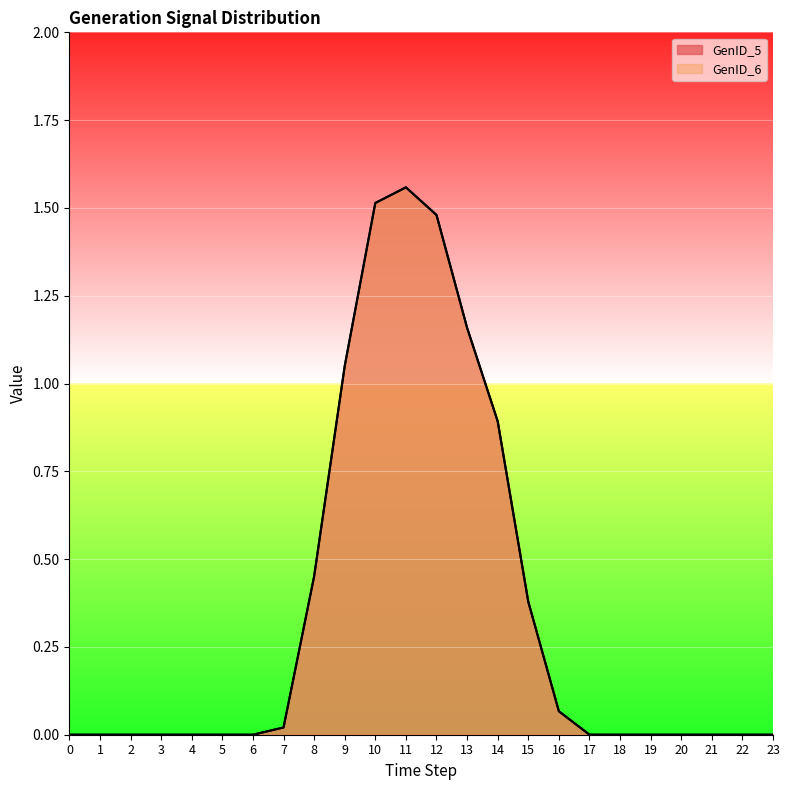

The value of GenID_6 at 0 is 0.0. True or false?

True